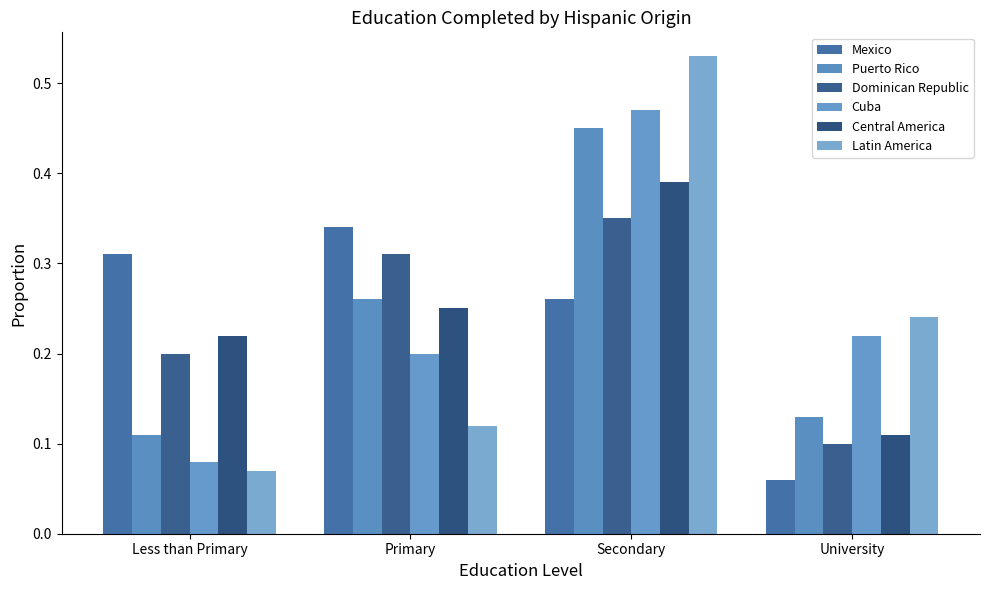

How many bars are there in each group?

6